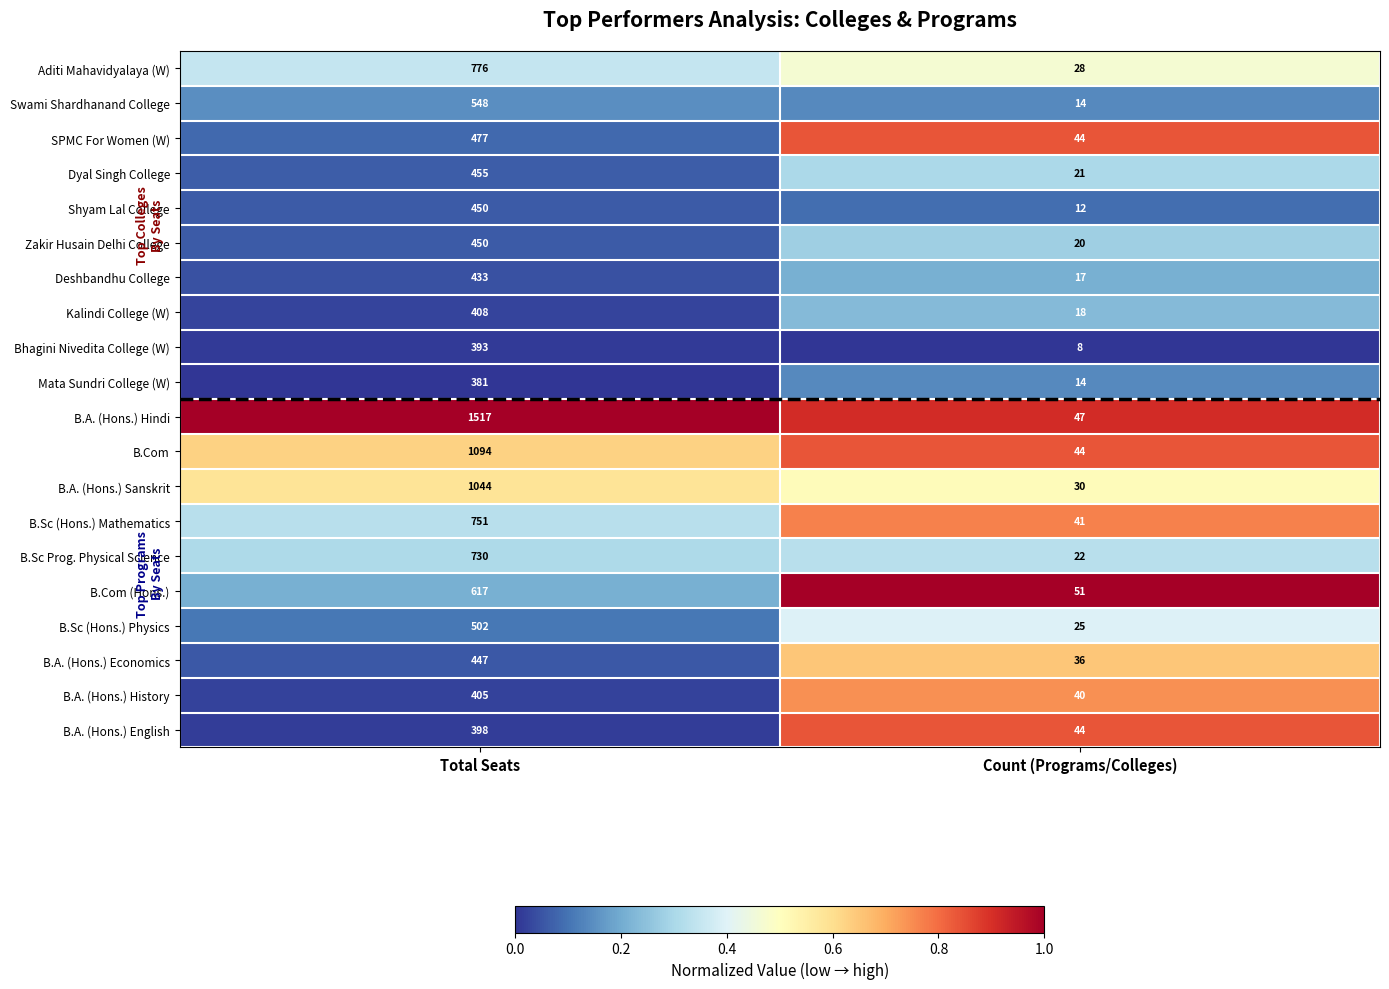

The value of B.A. (Hons.) Sanskrit at Total Seats is 600. True or false?

False